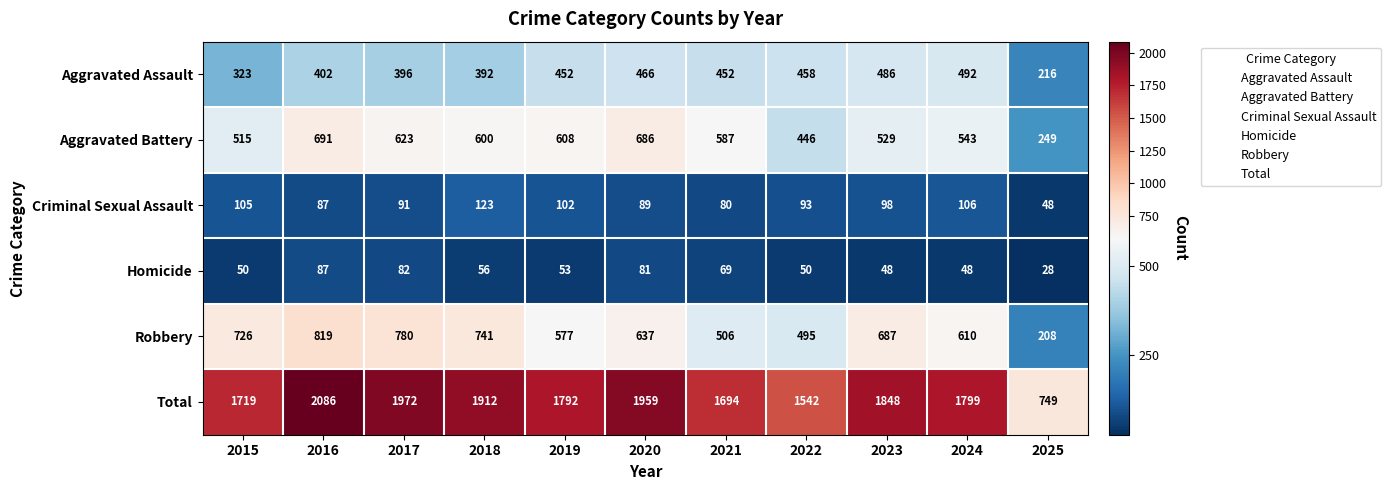

Which series has the widest spread of values?

Total